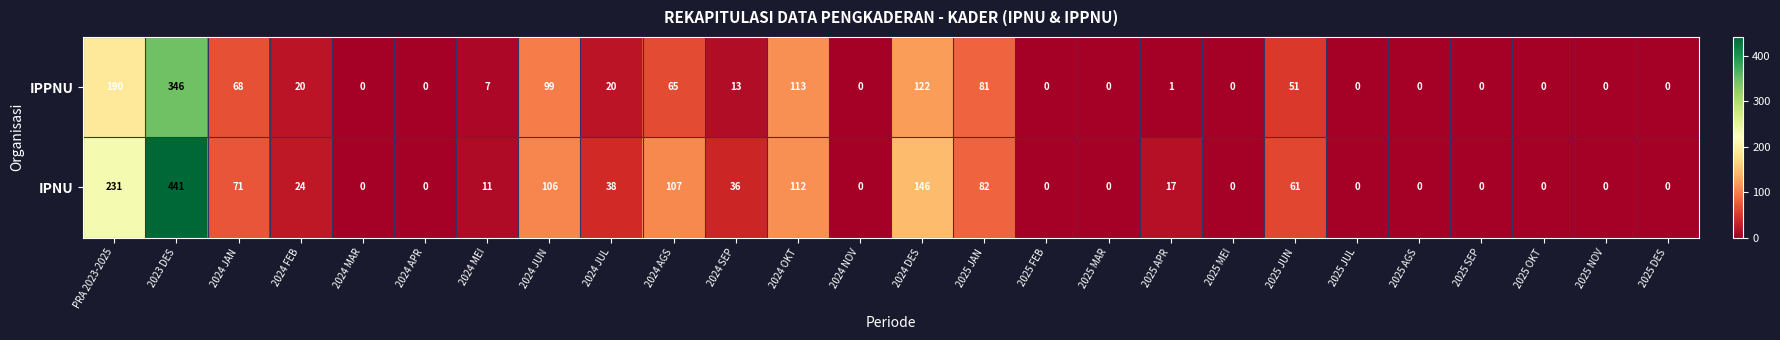

At which category does the chart reach its peak across all series?

2023 DES